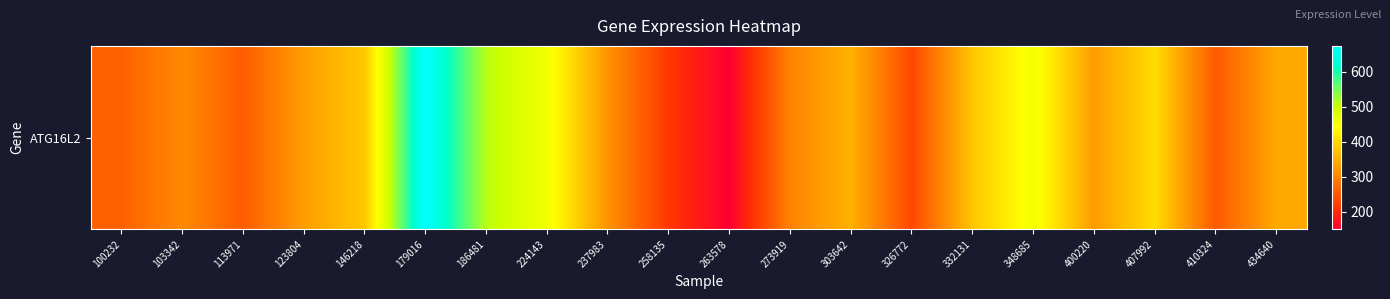

Where is the data nearest to the value 411?

407992